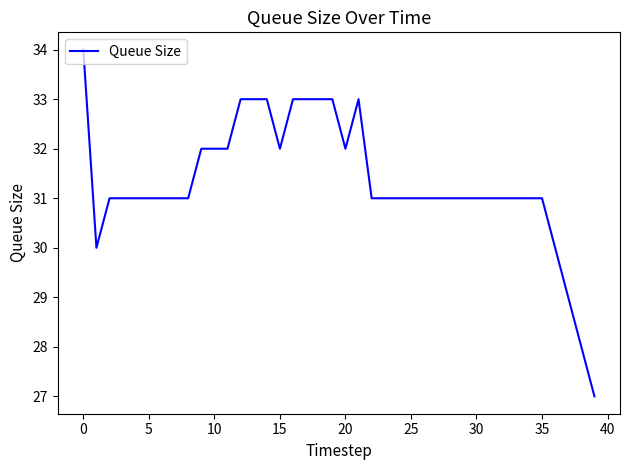

What is the minimum value shown in the chart?

27